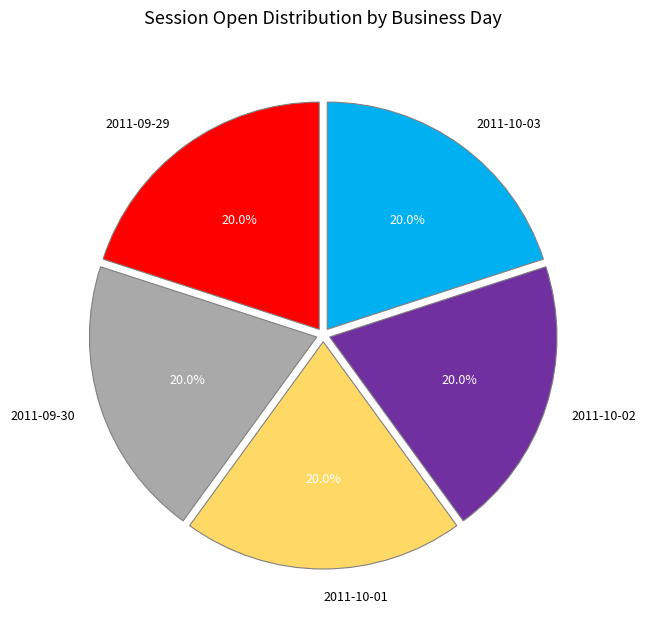

What percentage is NOT represented by 2011-10-02?

80.0%